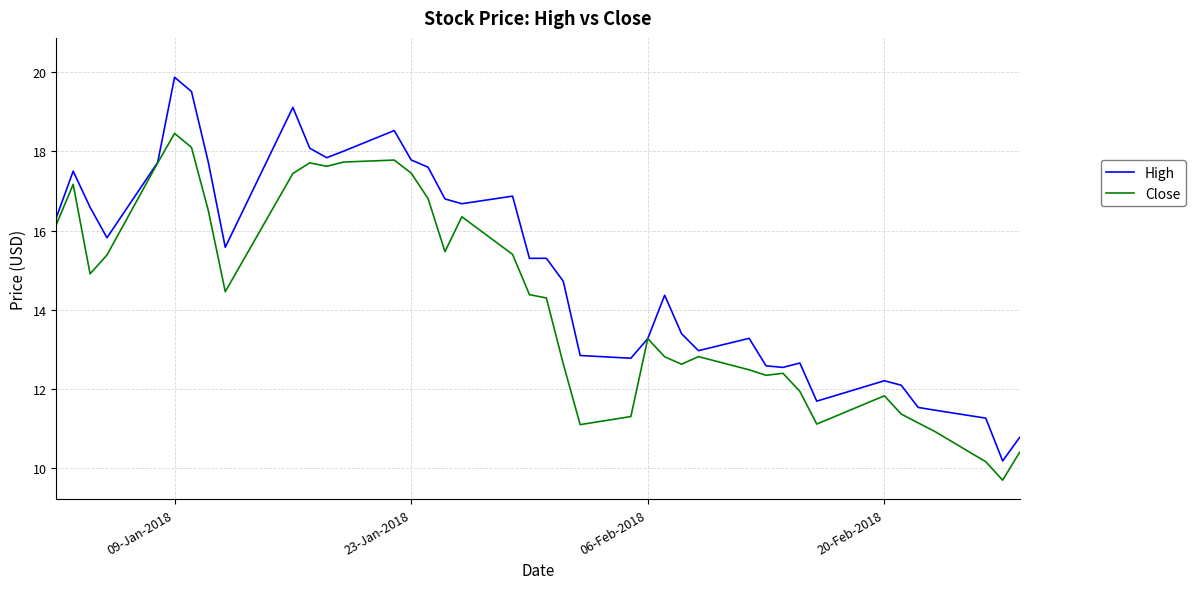

What is the highest value of the High series?

19.9